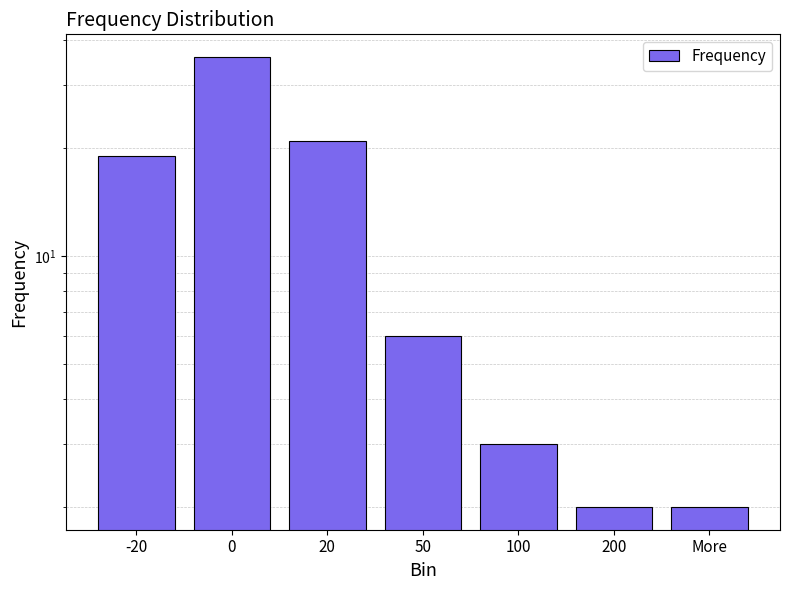

Reading left to right, extract all data points from this chart.

19	36	21	6	3	2	2